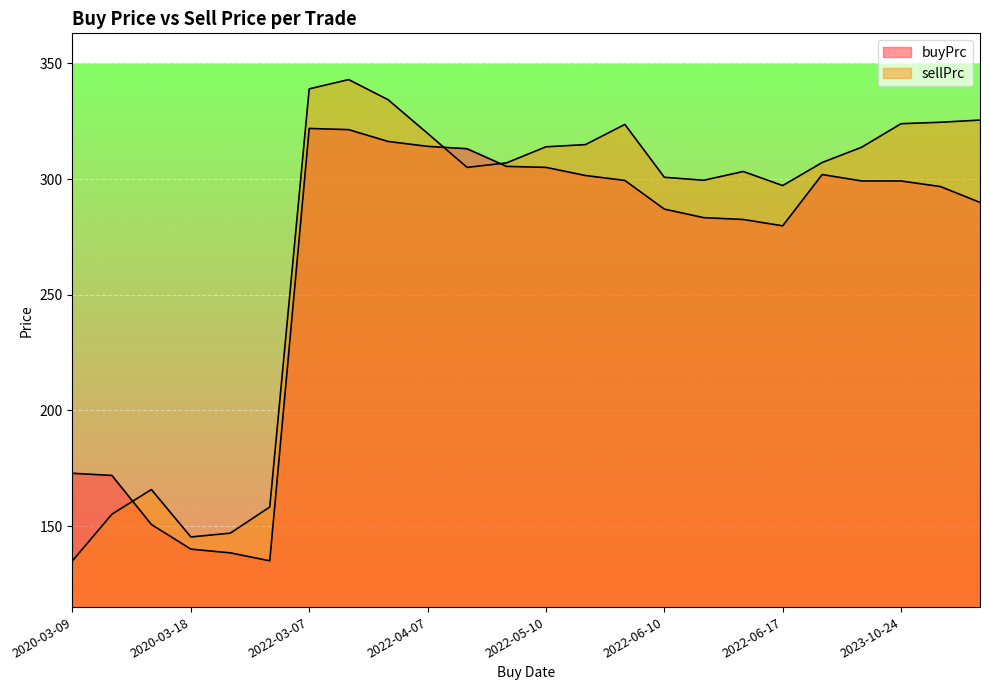

What is the label of the 4th point from the left?

2020-03-18